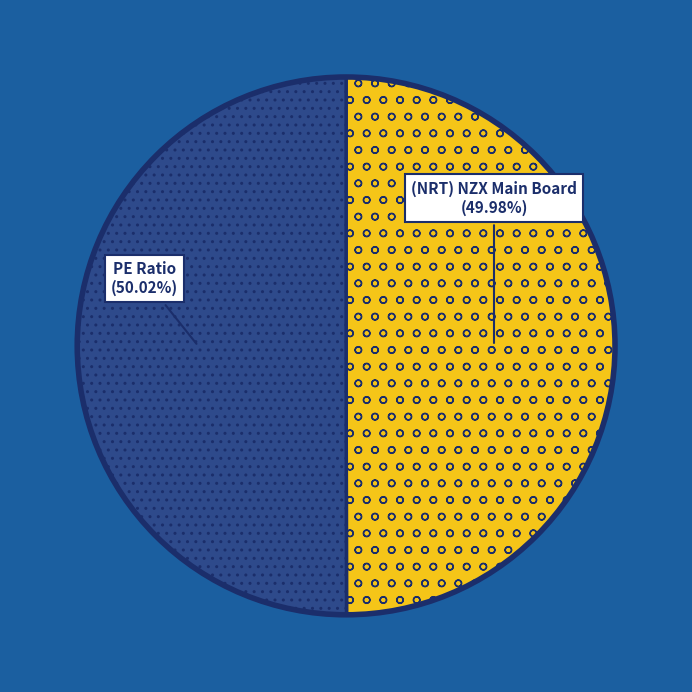

The (NRT) NZX Main Board slice represents 35% of the pie. True or false?

False